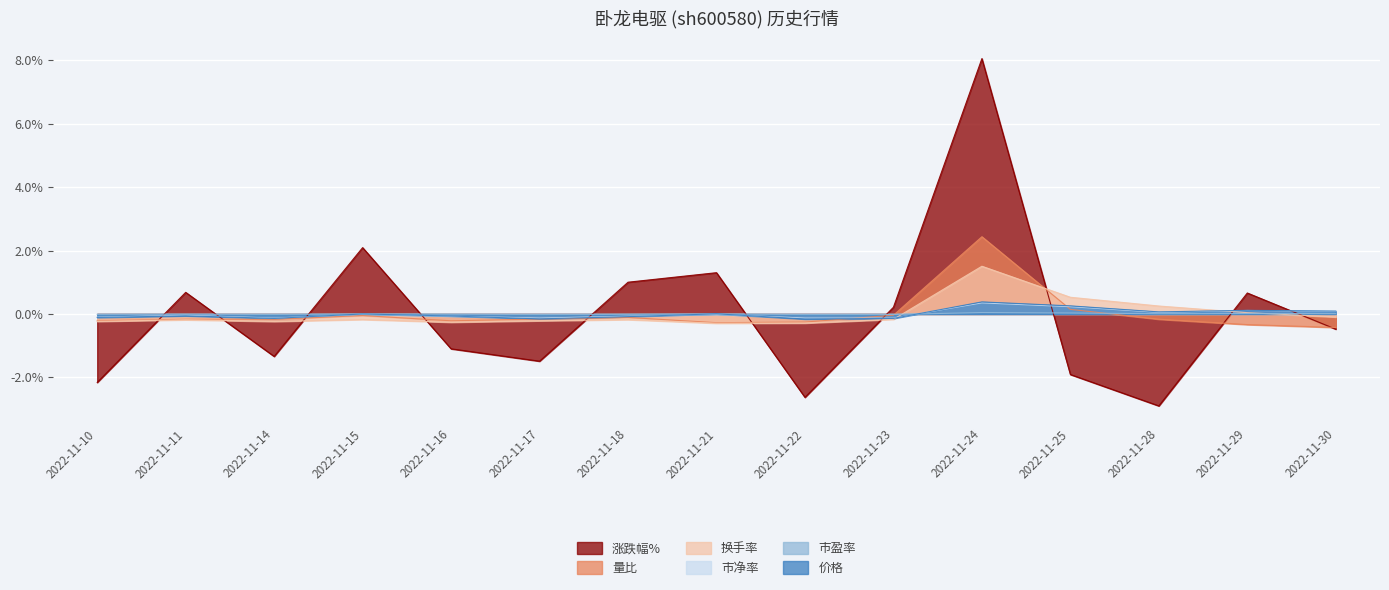

Which label corresponds to the largest value in the chart?

2022-11-24